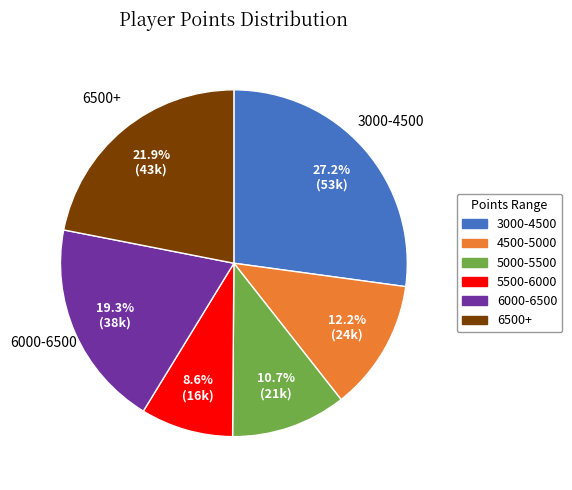

Is there a majority slice in this chart?

No